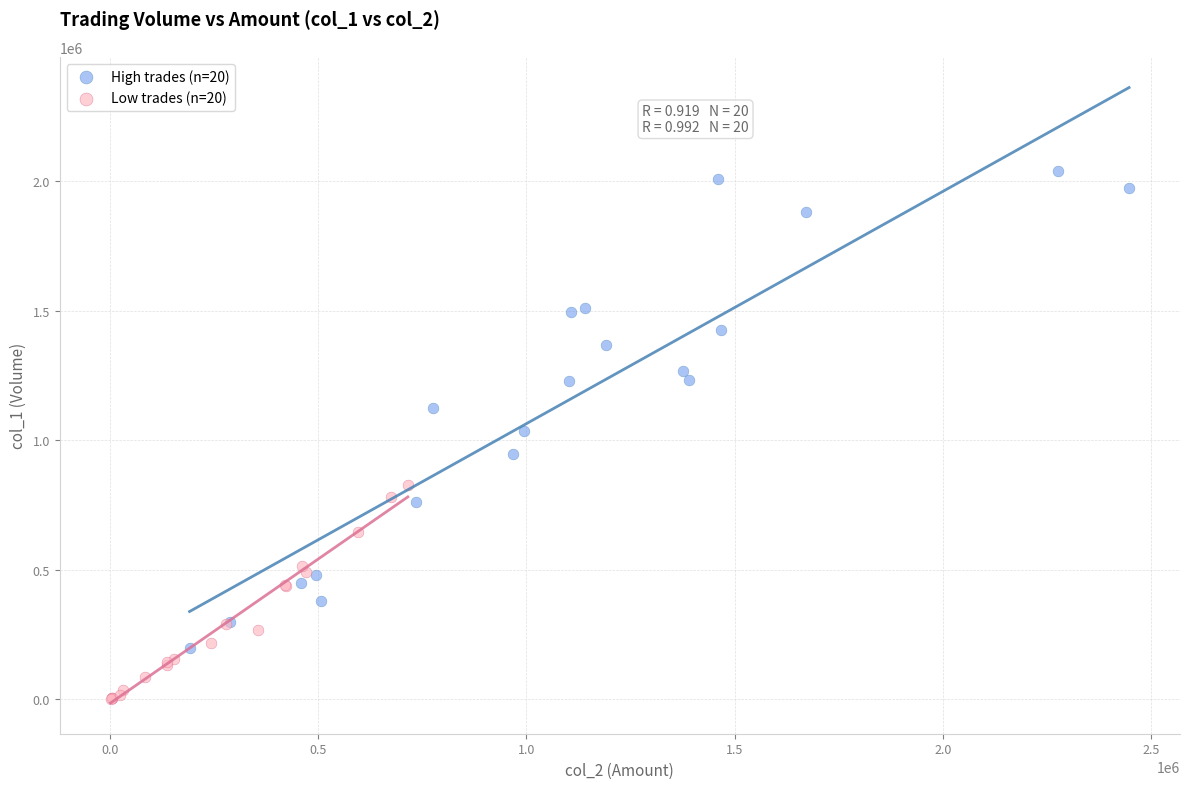

Which series contains the highest Y value?

High trades (n=20)